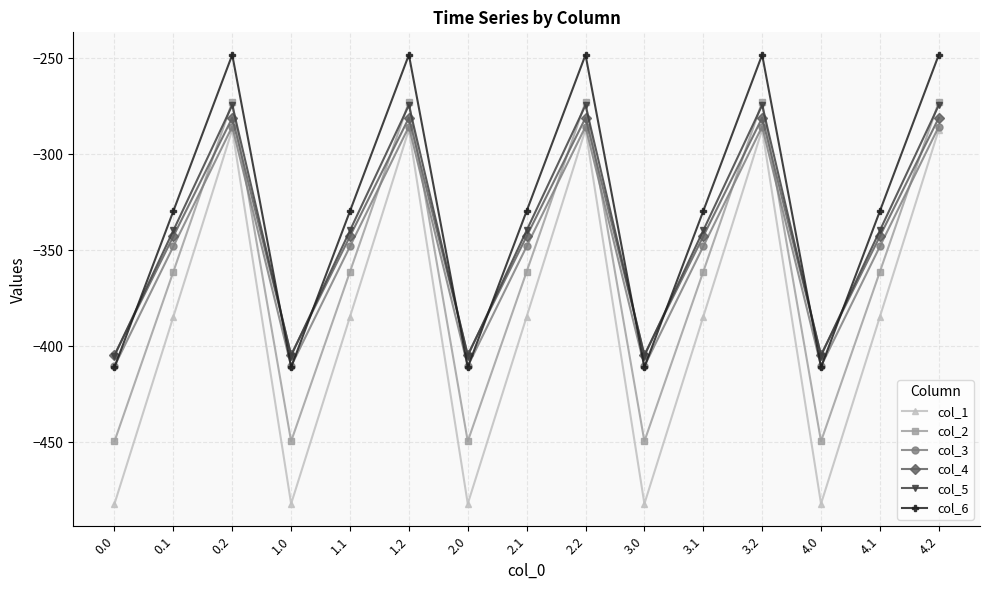

What is the difference between the col_4 values at 0.2 and 4.1?

61.7